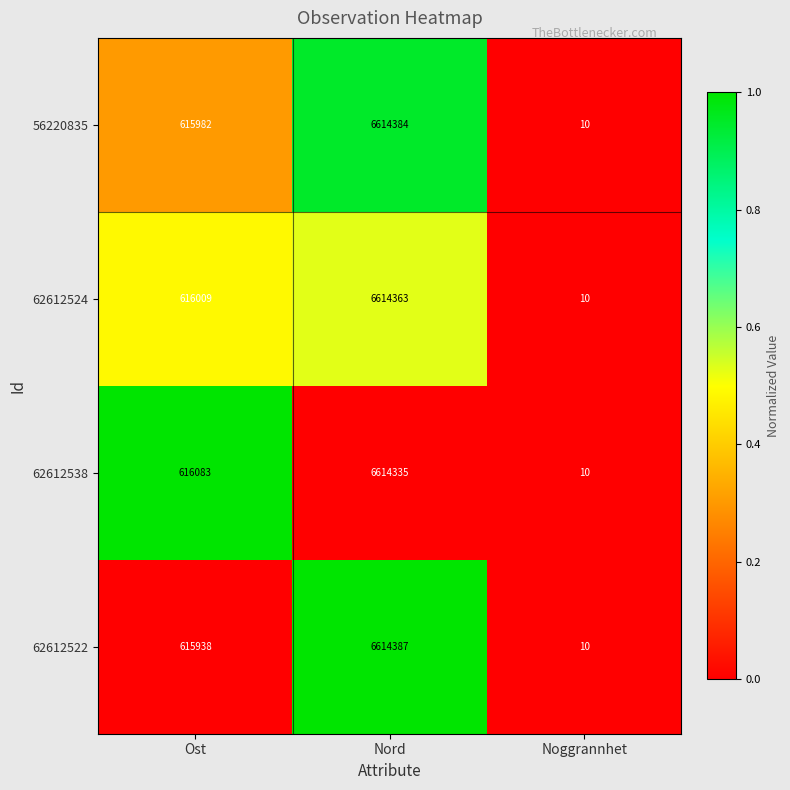

What is the total value across all series at Ost?

2464012